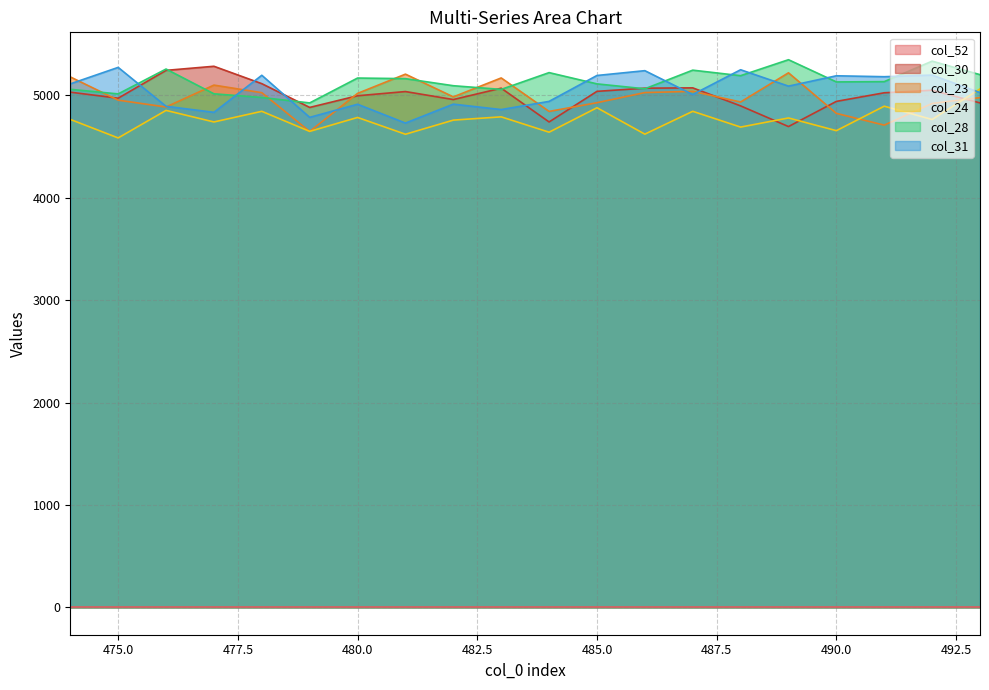

The col_31 series shows 1250 at 474. True or false?

False